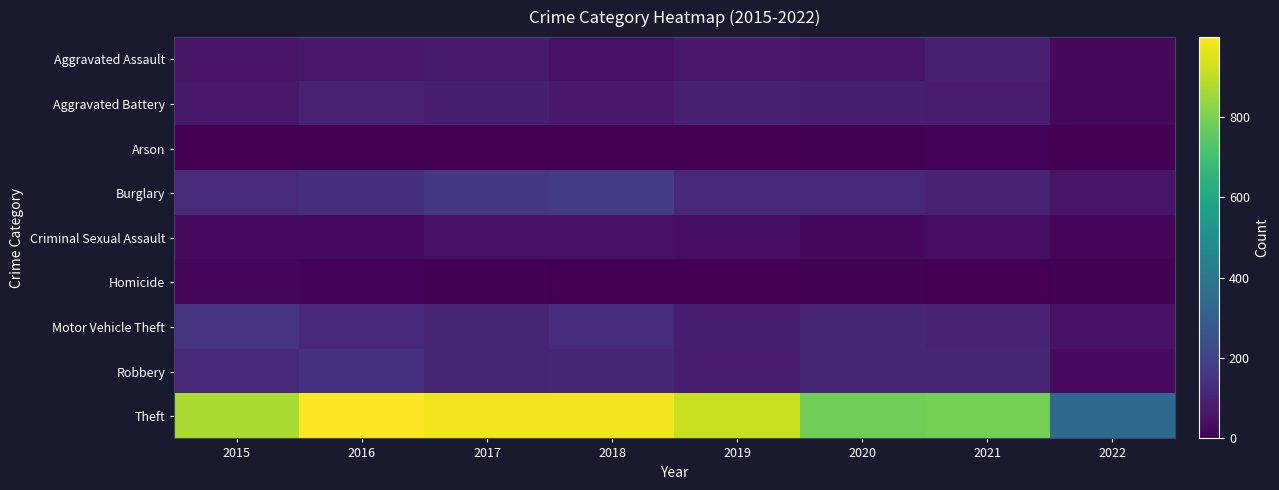

Which series has the widest spread of values?

Theft